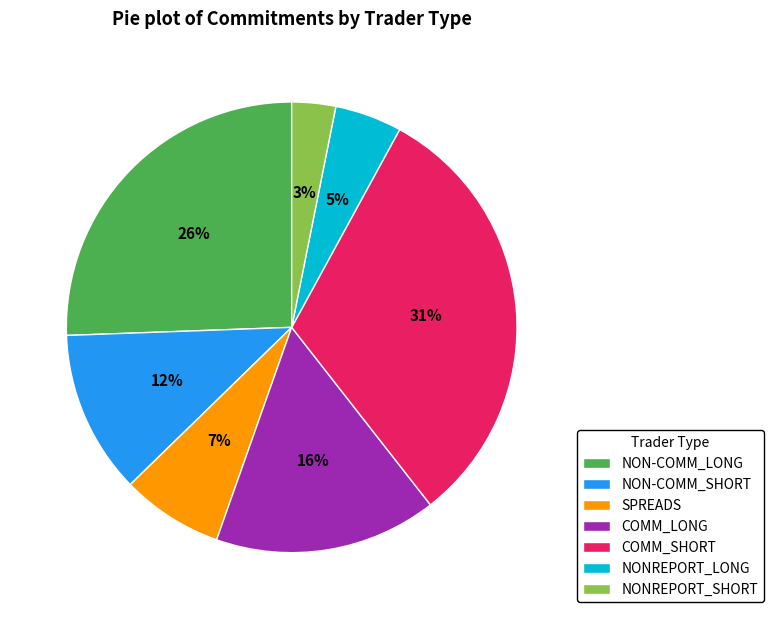

The COMM_SHORT slice represents 24% of the pie. True or false?

False